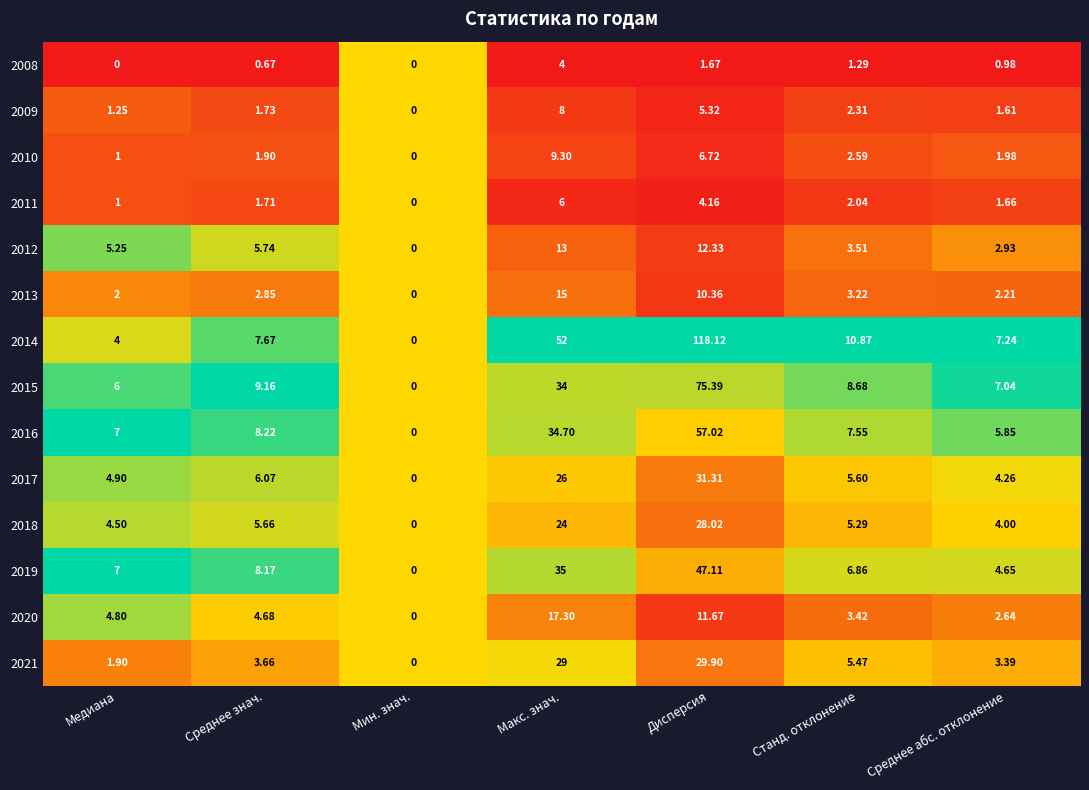

Is the value of 2015 at Среднее абс. отклонение greater than the value of 2013 at Среднее абс. отклонение?

Yes